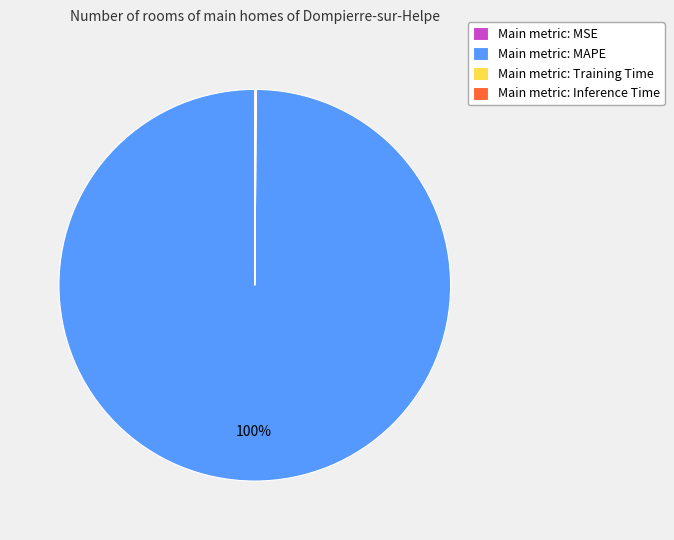

What is the largest slice in the pie chart?

Main metric: MAPE